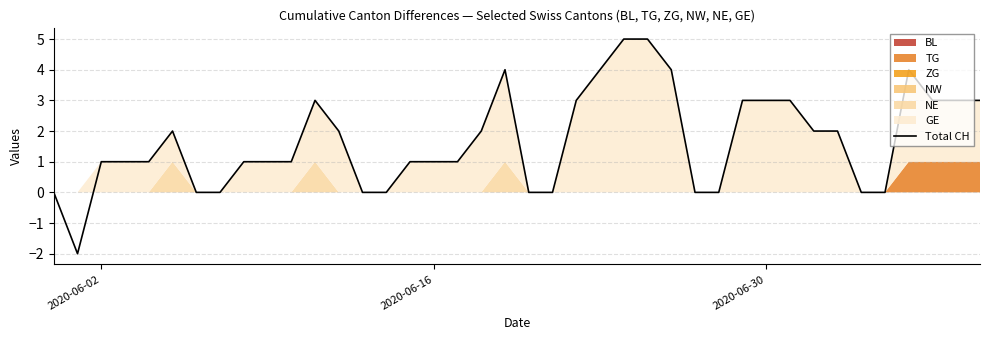

What is the highest value of the Total CH series?

5